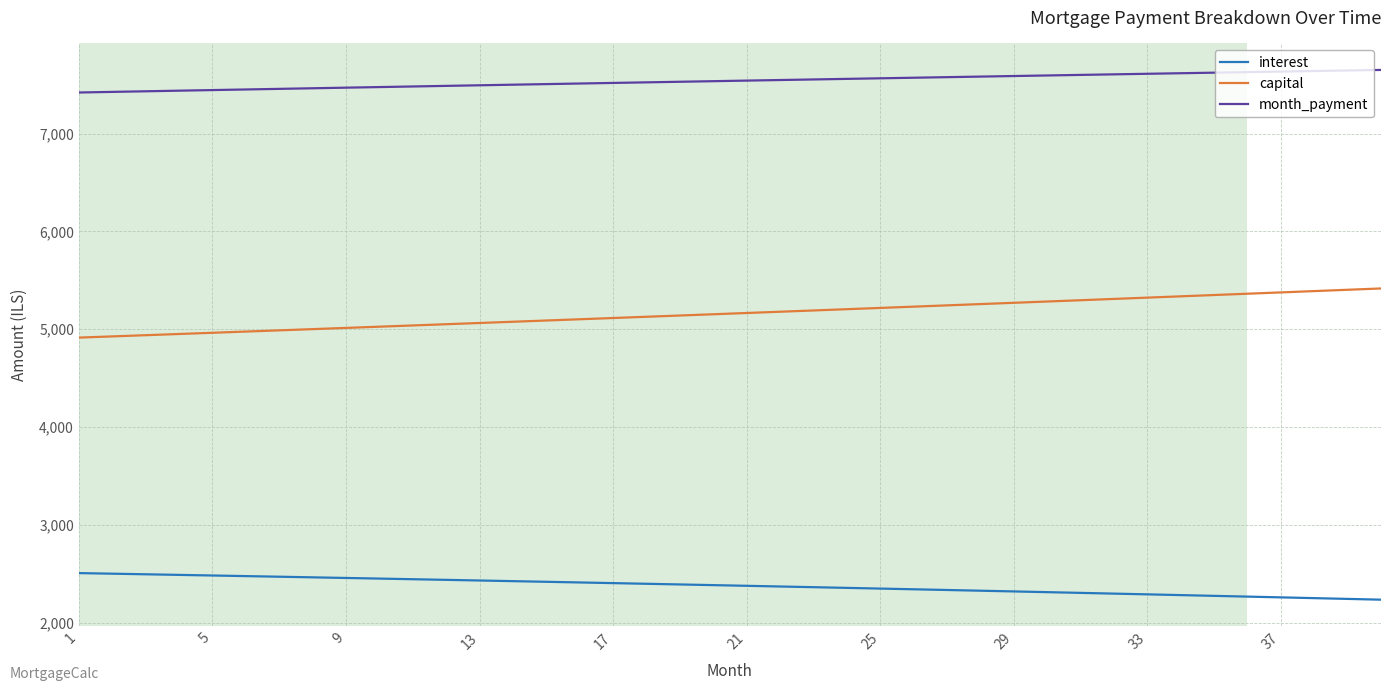

What is the minimum value shown in the chart?

2234.4